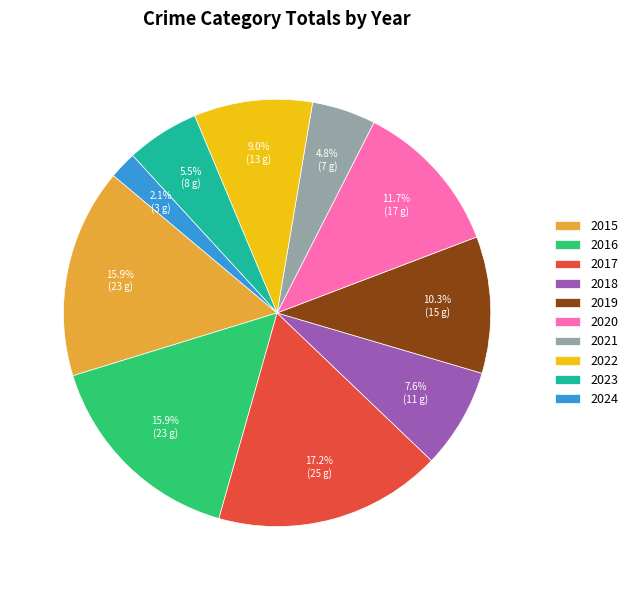

Does 2021 account for over 50% of the chart?

No